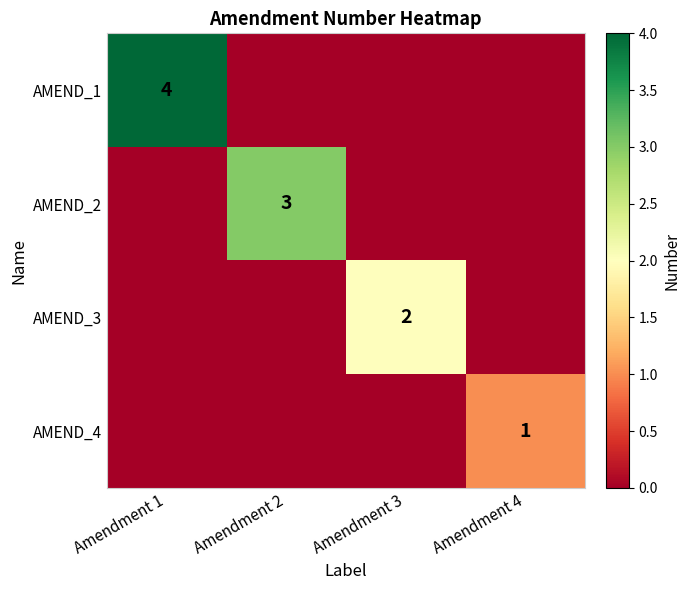

Rank the series by their average value, from lowest to highest.

AMEND_4, AMEND_3, AMEND_2, AMEND_1